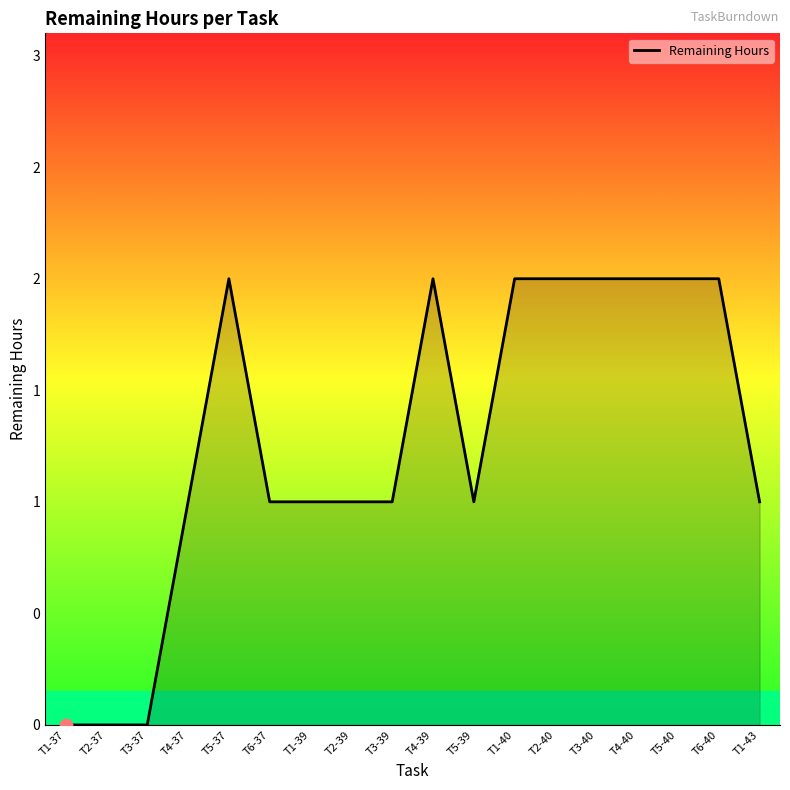

What is the change in value from T1-37 to T6-40?

+2